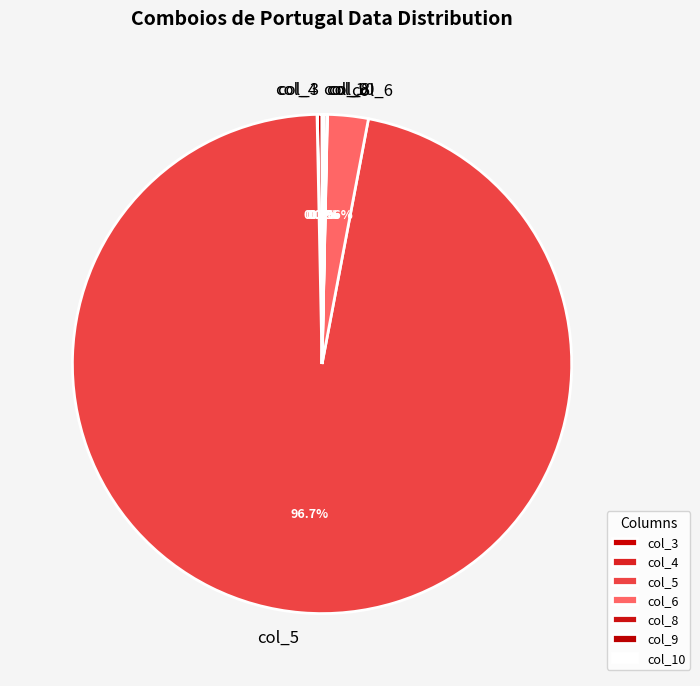

What portion of the pie excludes col_3?

99.7%